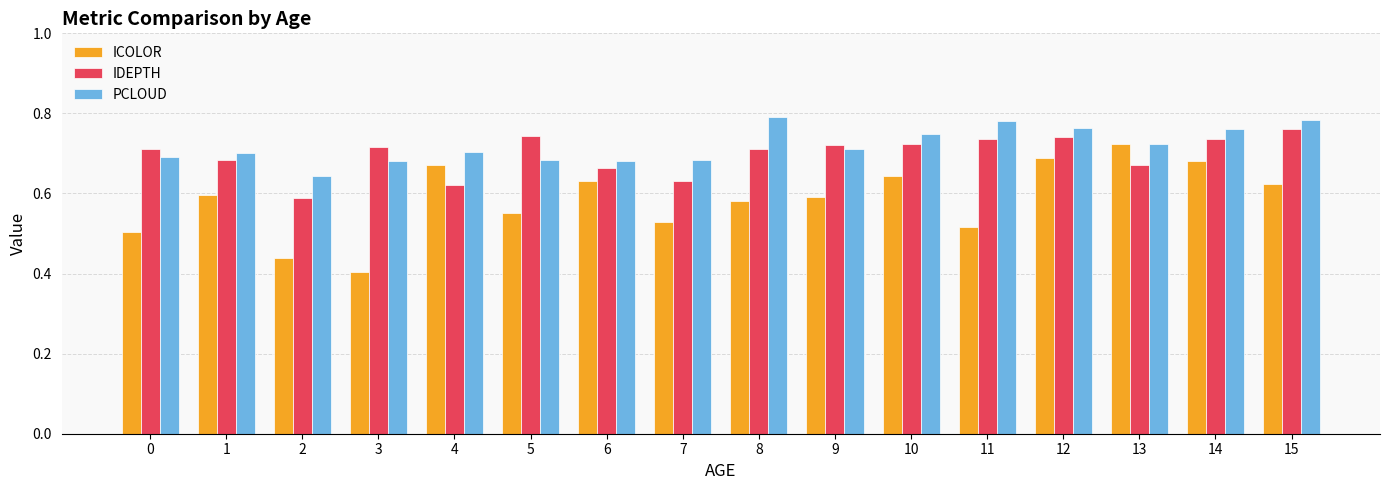

What is the difference between the maximum and minimum values in the IDEPTH series?

0.2